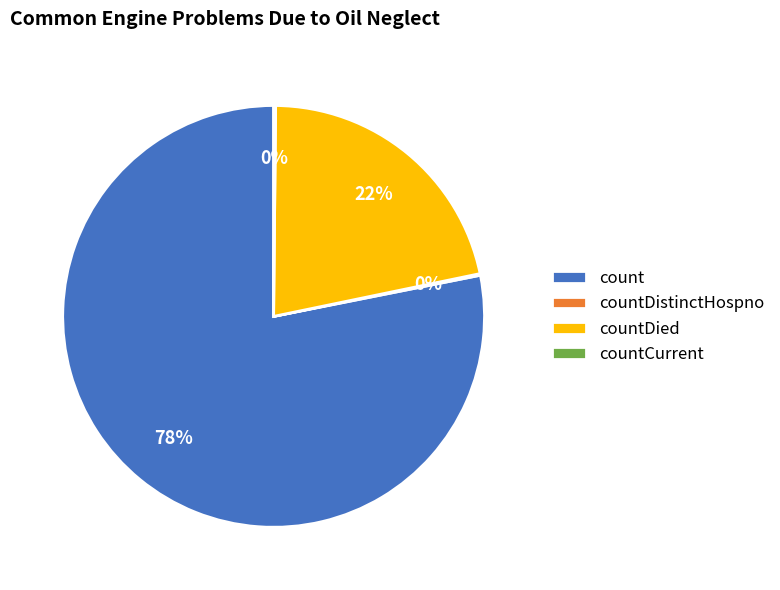

Which slice is the largest?

count